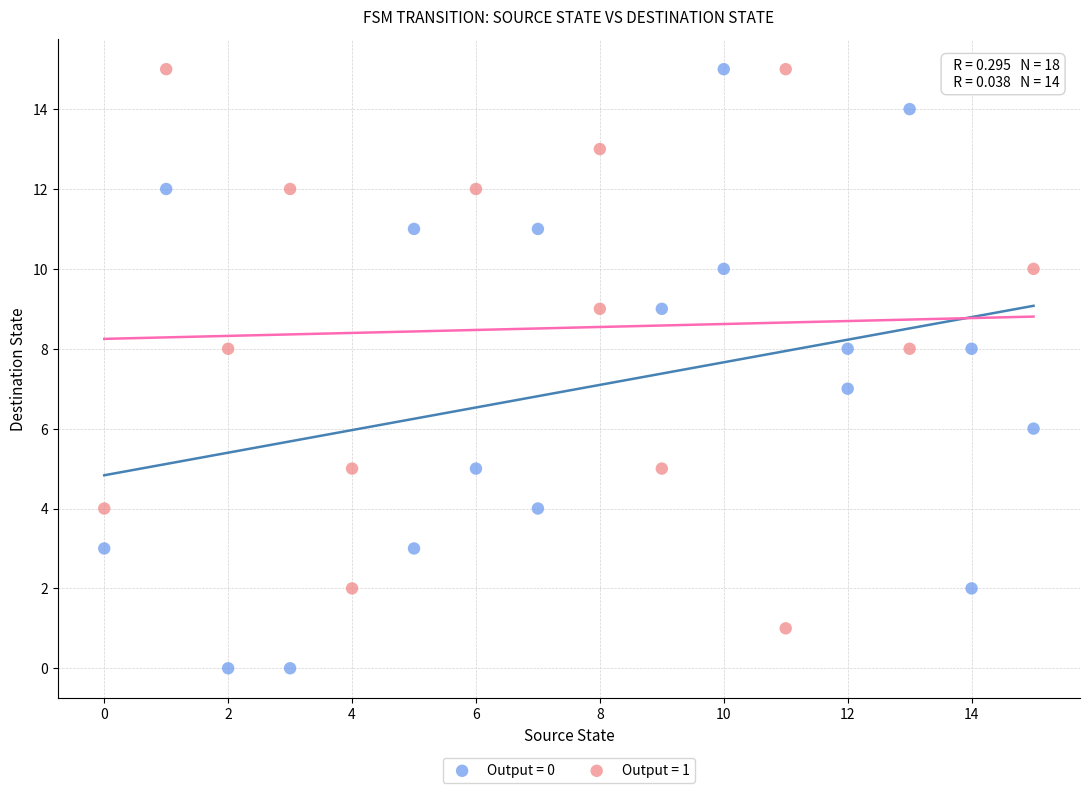

Which series contains the lowest Y value?

Output = 0